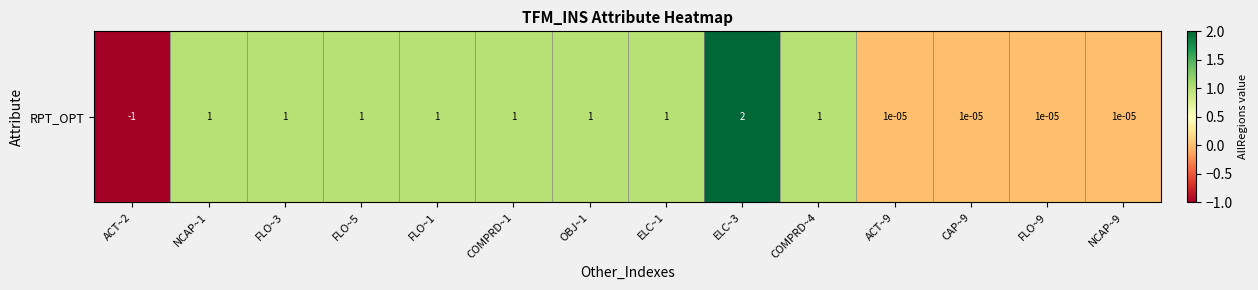

What is the sum of the values at COMPRD~1 and ELC~3?

3.0